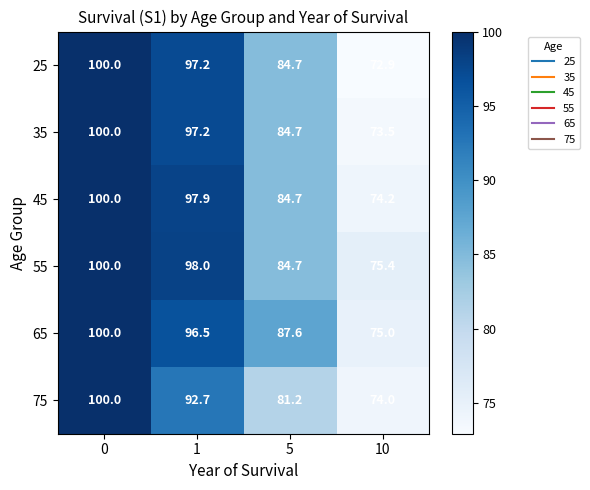

The value of 65 at 5 is 87.6. True or false?

True